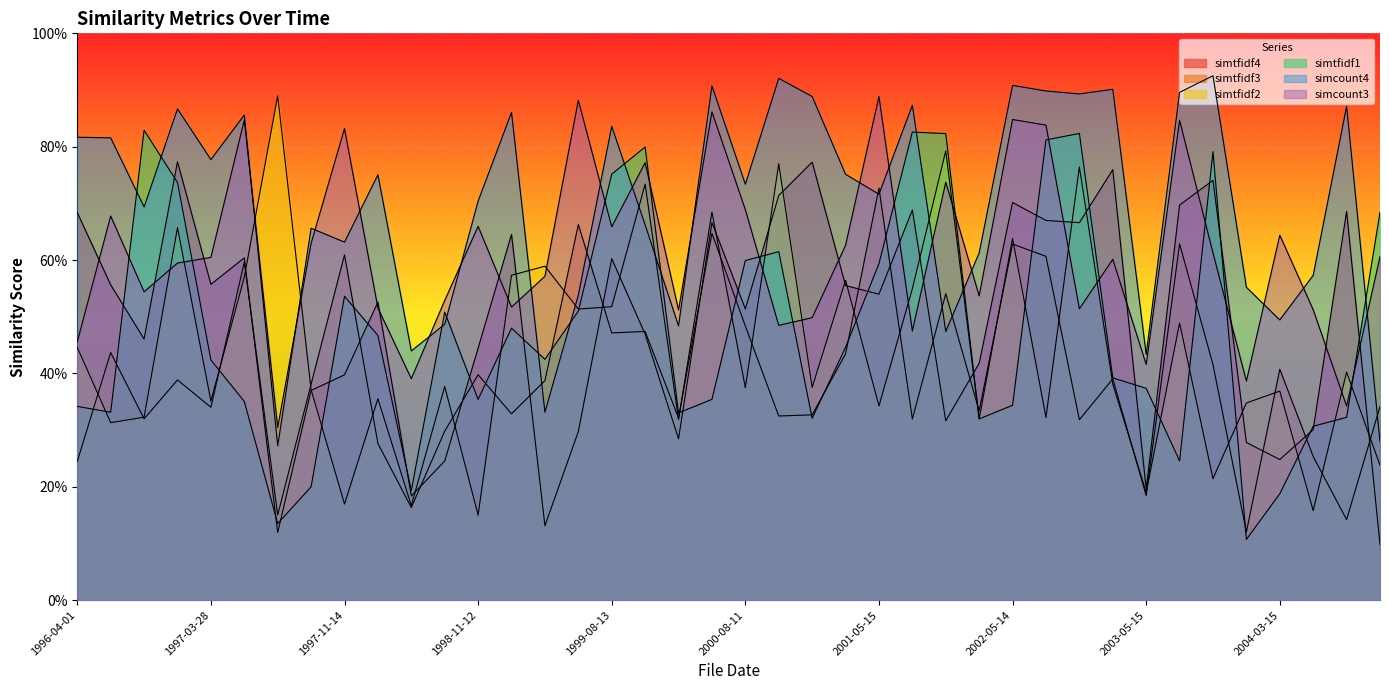

Between 2003-11-14 and 1998-05-15, which is larger?

2003-11-14